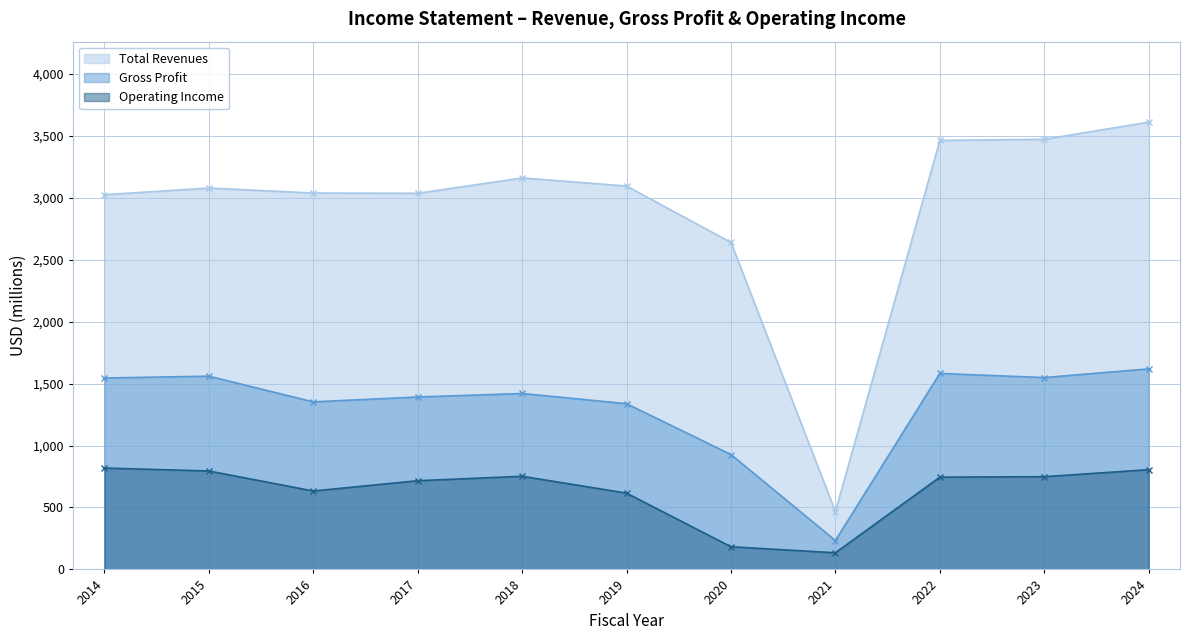

True or false: Gross Profit and Operating Income intersect in this chart.

False